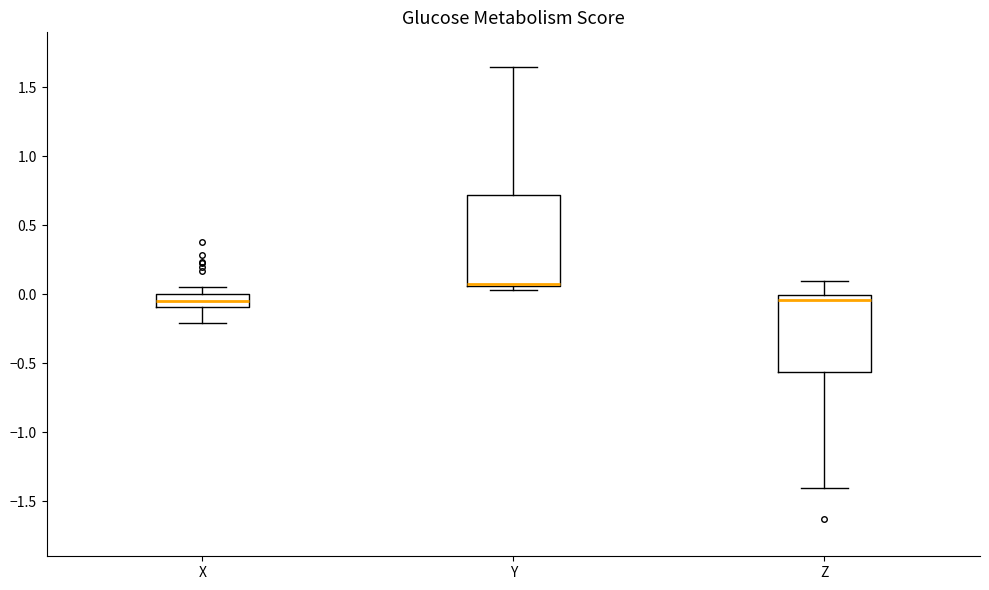

Which box is the tallest, from its lower edge to its upper edge?

Y